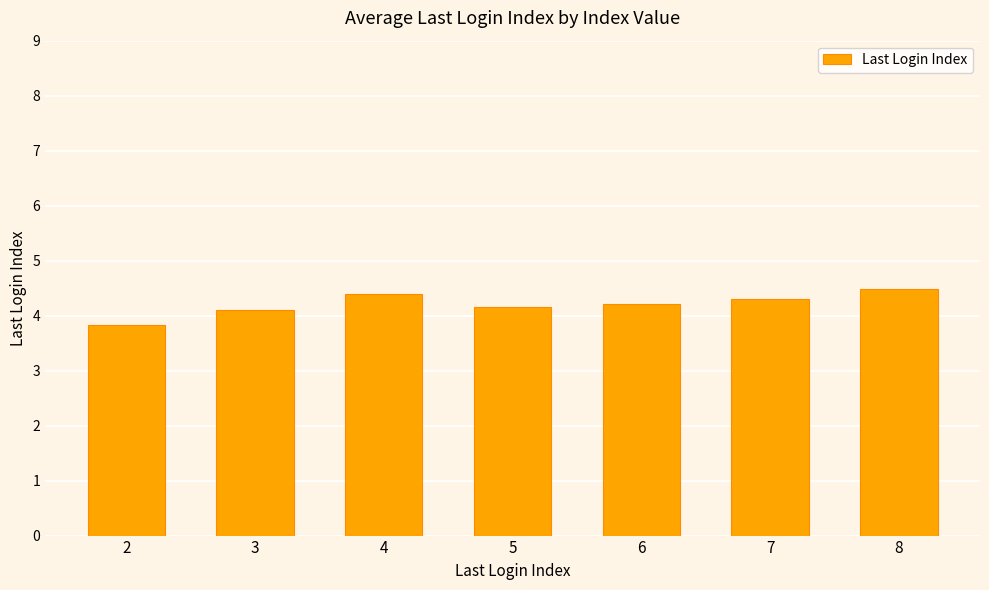

What is the maximum value shown in the chart?

4.5